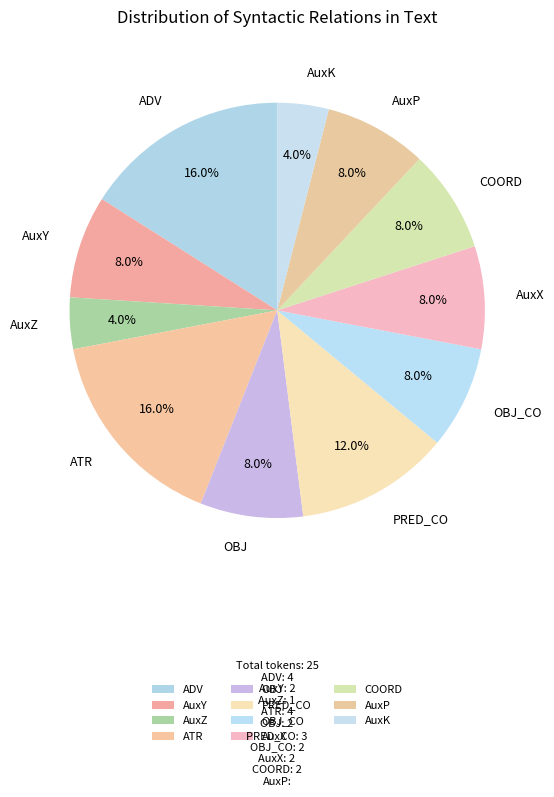

Is it true that ATR is 6% of the pie?

False